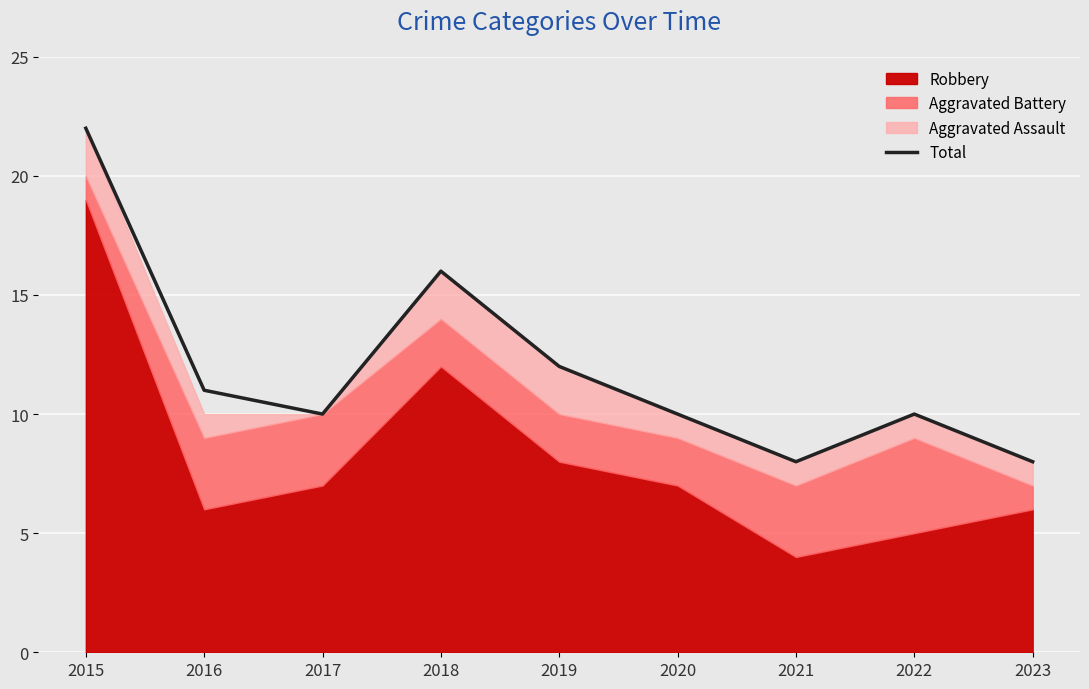

List the labels in order of value, largest first.

2015, 2018, 2019, 2016, 2017, 2020, 2022, 2021, 2023